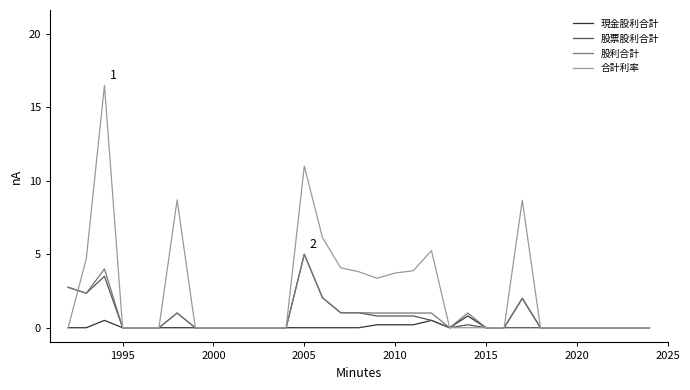

Which series has the largest range (max minus min)?

合計利率